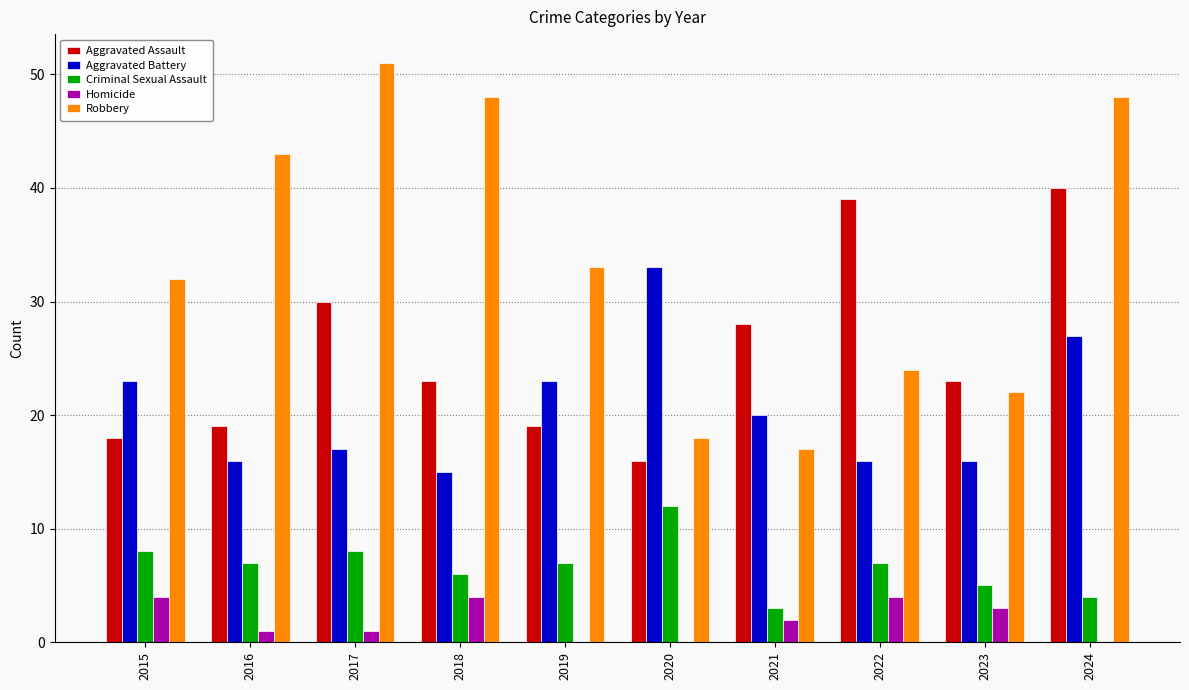

Which series changed the most between 2015 and 2017?

Robbery